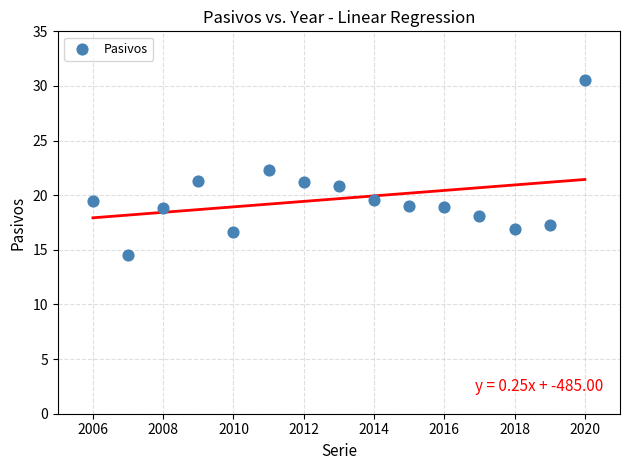

What is the range of Y values (max minus min)?

16.0